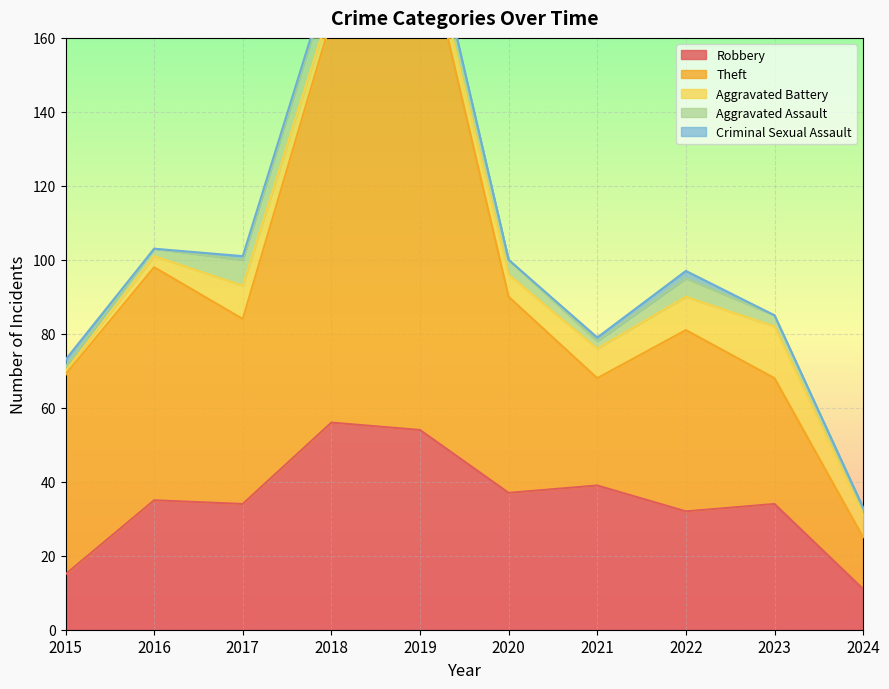

Between 2016 and 2017, which is larger?

2016